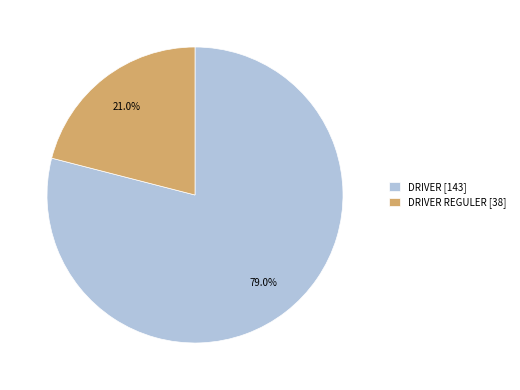

Rank the categories by value from lowest to highest.

DRIVER REGULER [38], DRIVER [143]